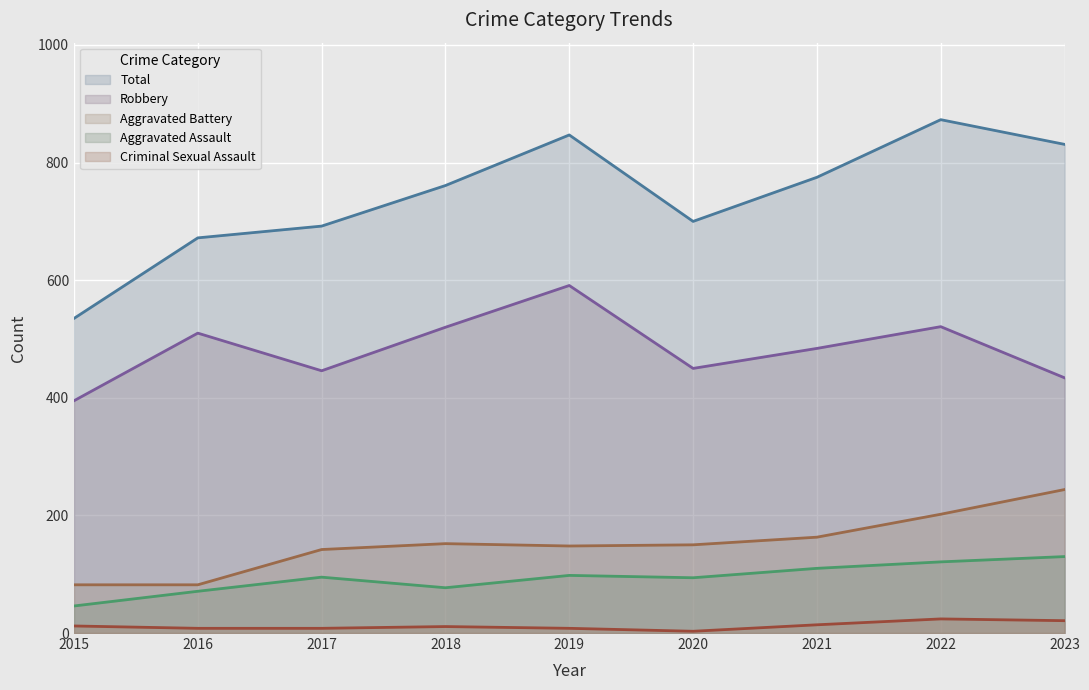

What is the maximum value for Aggravated Battery?

244